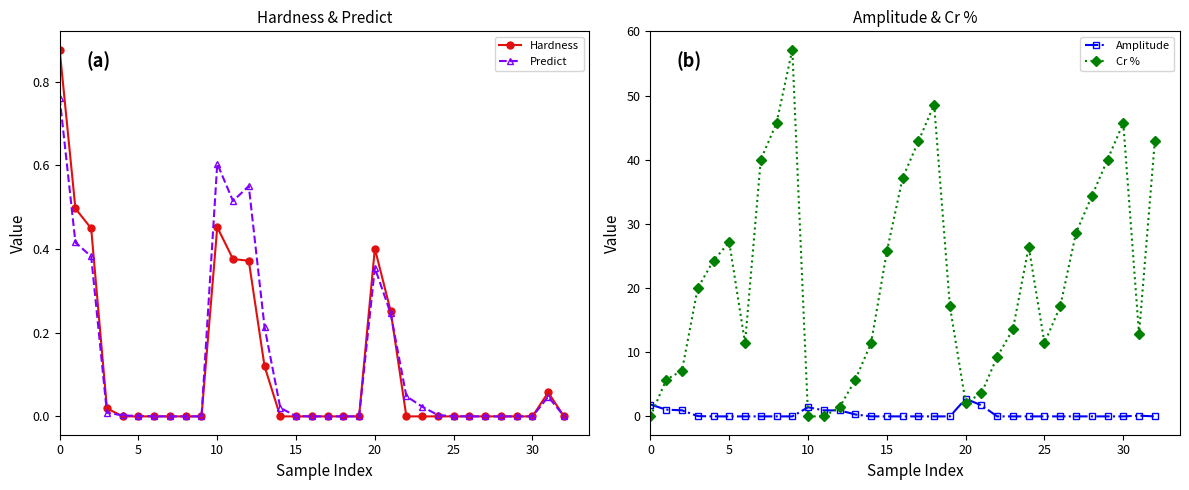

Which category has the highest value across all series?

9